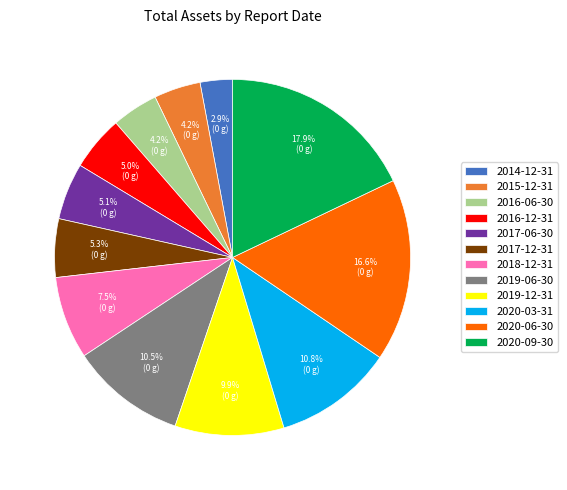

How many segments does this pie chart have?

12